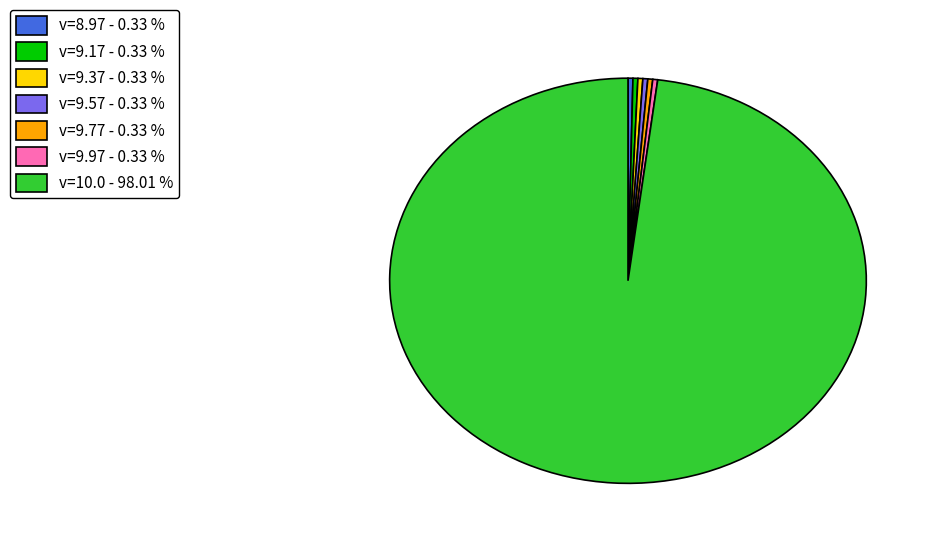

What is the ratio of the value at v=9.37 - 0.33 % to the value at v=9.57 - 0.33 %?

1.0